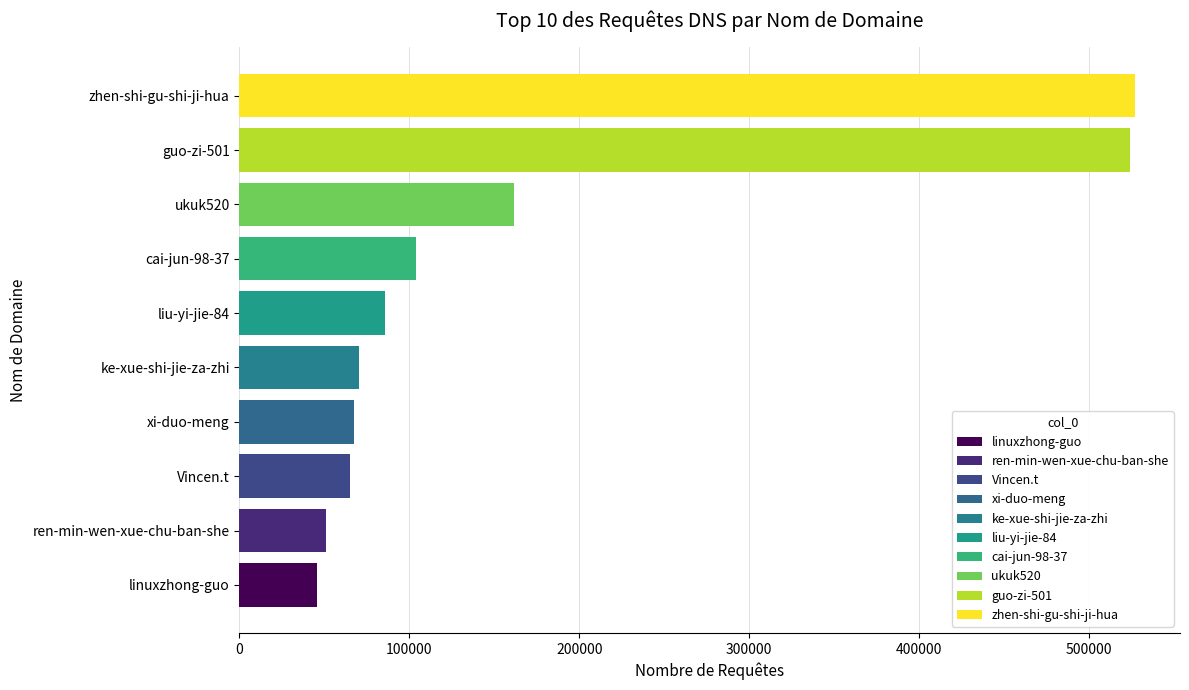

Is it true that the value at xi-duo-meng is 97942?

False